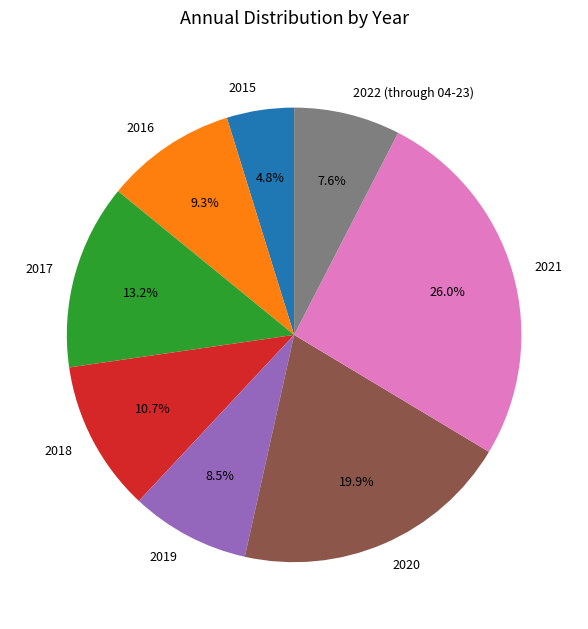

To the nearest percent, what is the average slice percentage?

12%